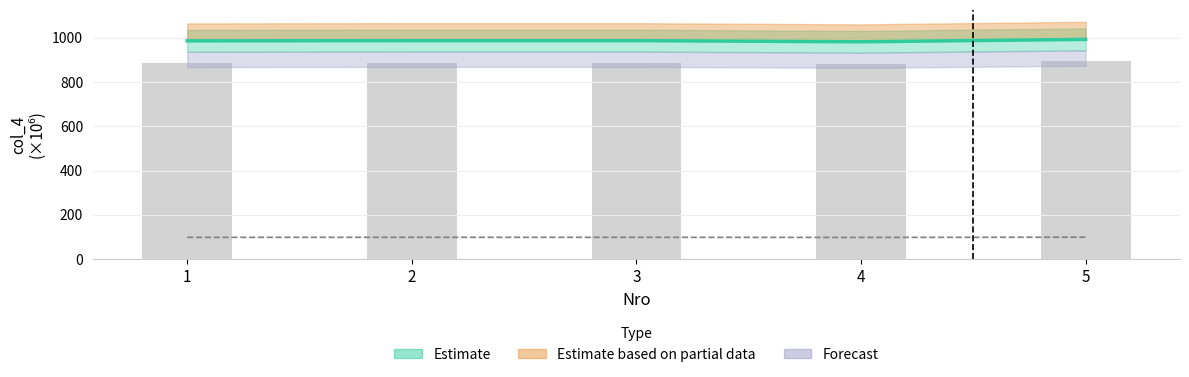

What is the minimum value shown in the chart?

982.1